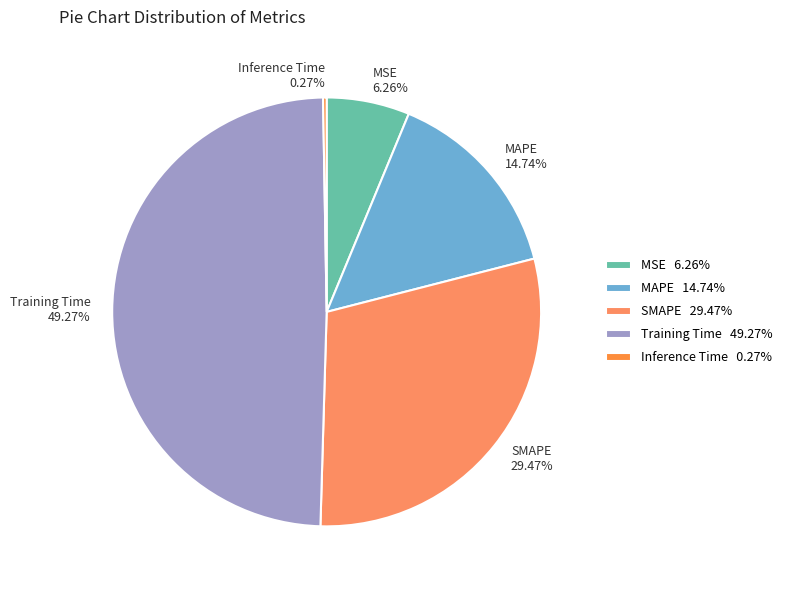

Combined, do MAPE 14.74% and SMAPE 29.47% account for over 50%?

No